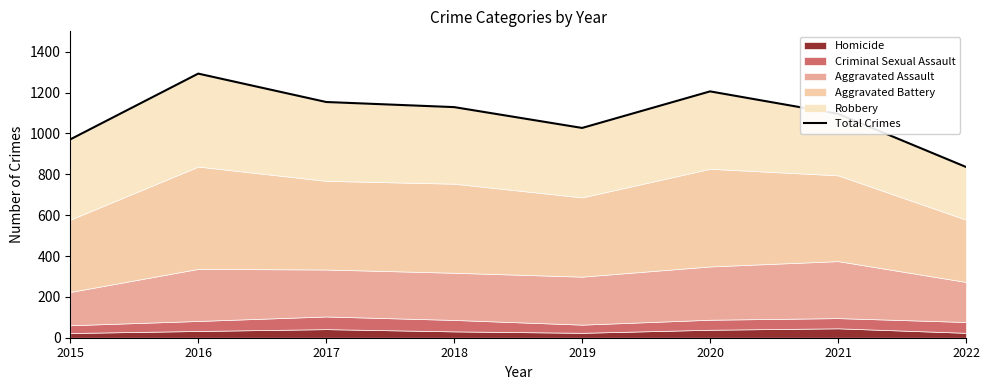

At which category does the data reach its first local valley?

2019